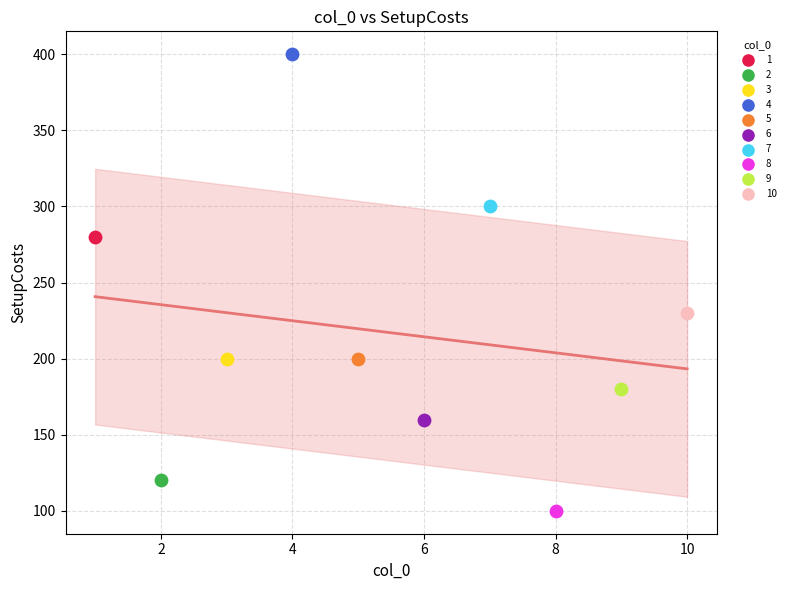

Which series reaches the maximum Y coordinate?

4